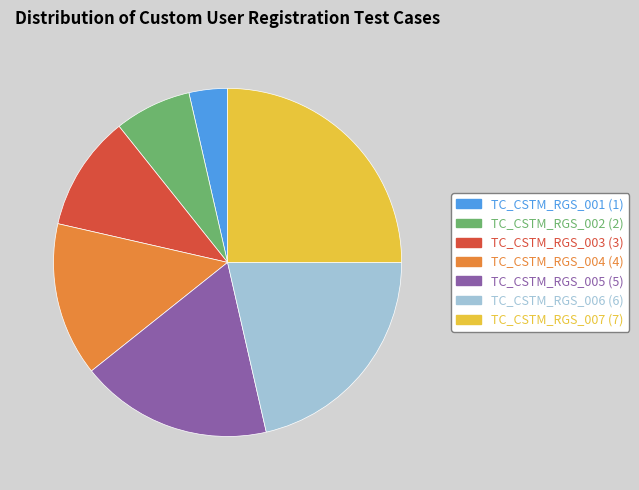

Is TC_CSTM_RGS_006 the majority of the pie?

No